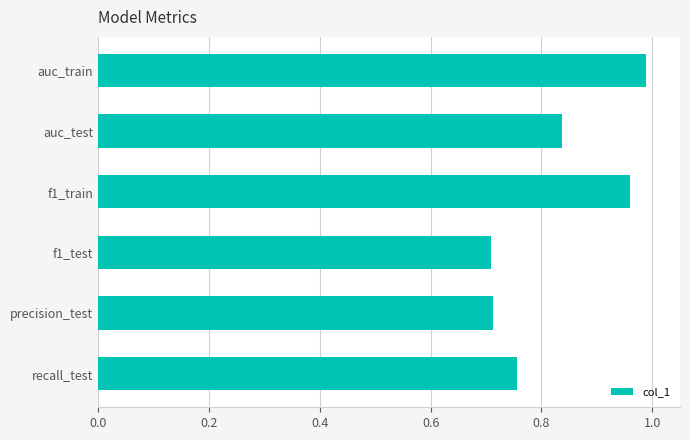

Which label corresponds to the largest value in the chart?

auc_train